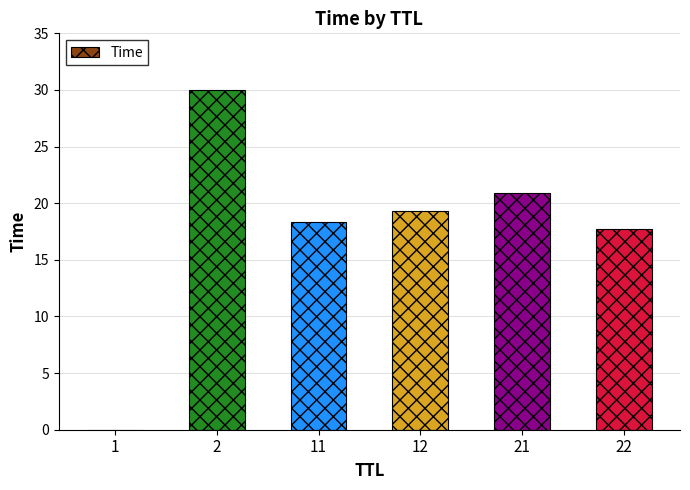

What is the ratio of the value at 22 to the value at 11?

1.0